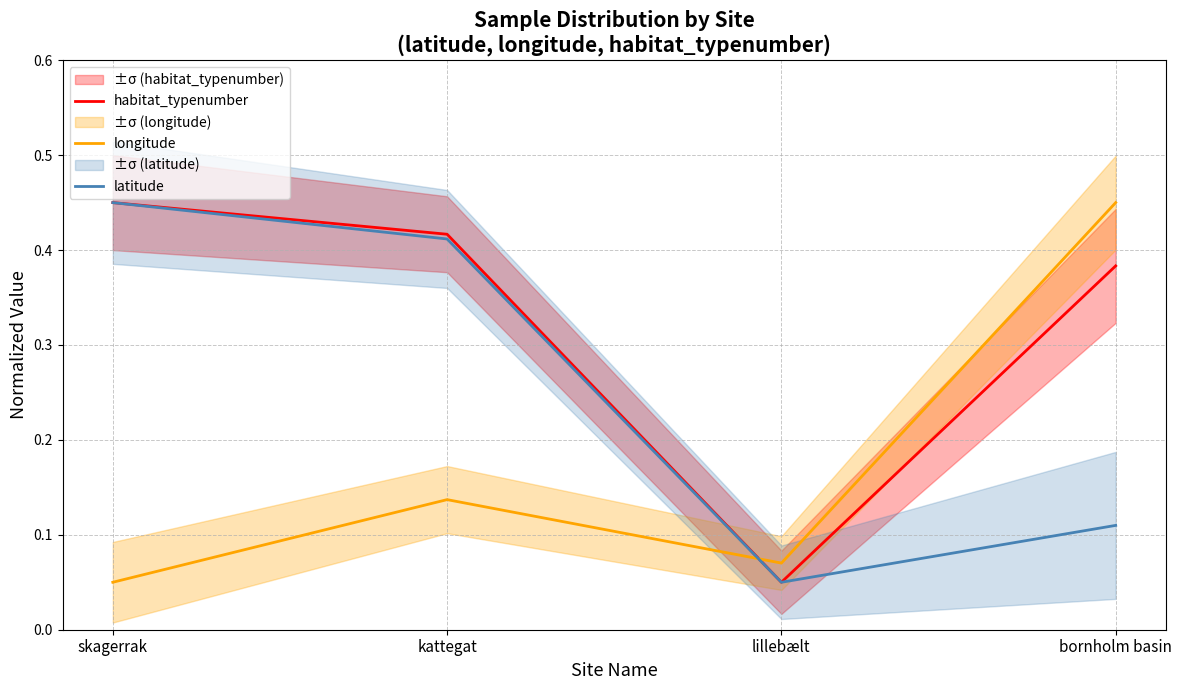

What is the total value across all series at bornholm basin?

0.9